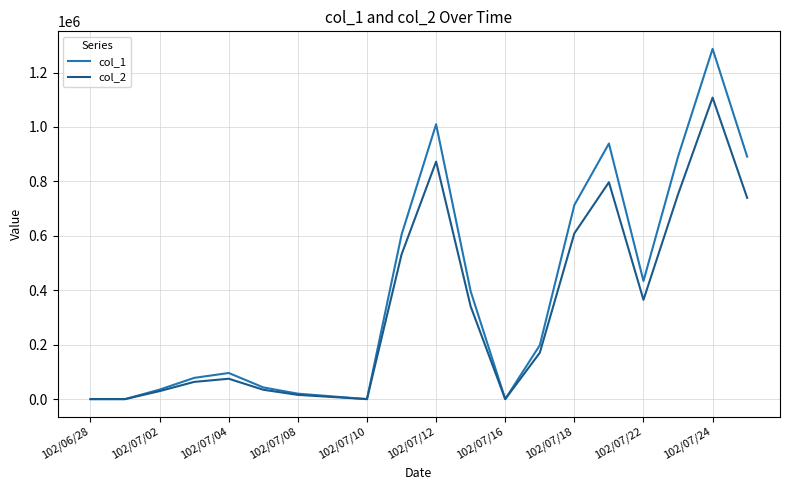

Which series has the largest total across all categories?

col_1